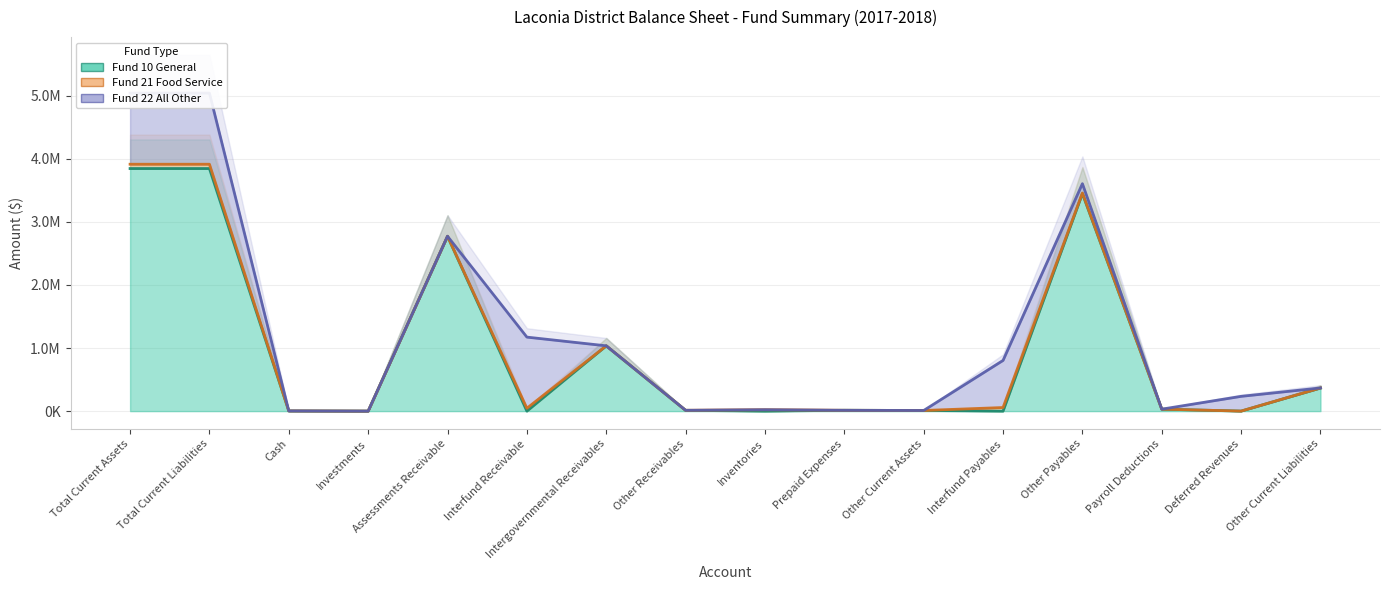

Which has a higher value, Payroll Deductions or Prepaid Expenses?

Payroll Deductions